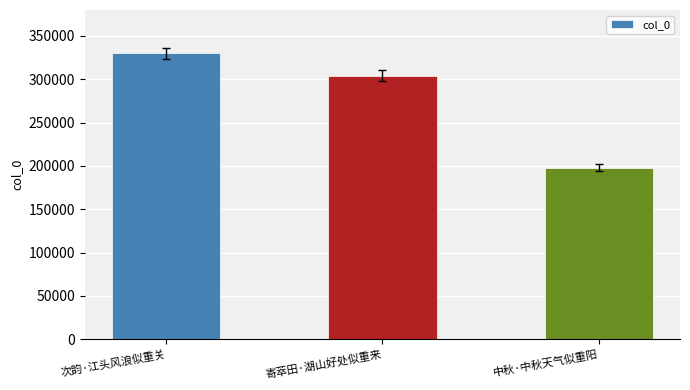

At which label is the value closest to 263993?

寄萃田·湖山好处似重来